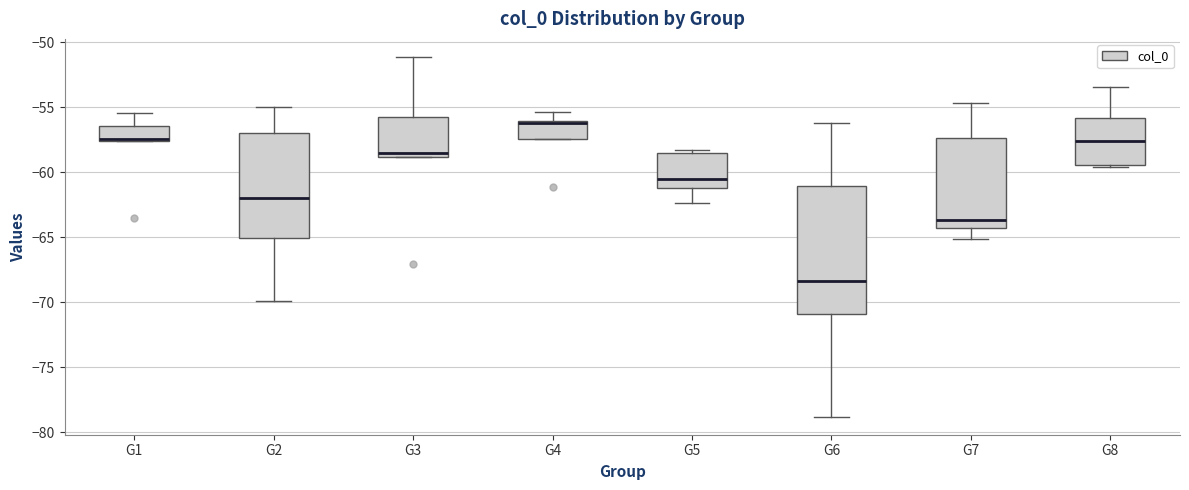

Reading left to right, transcribe this box plot: for each box, give where its median line is, the range the box spans, and where its two whiskers end, as read against the y-axis. The values are not printed on the chart, so give them approximately, as read against the axis.

G1: median -57.5 (just above the box's lower edge), box -57.5 to -56.5, whiskers -57.5 to -55.5
G2: median -62.0, box -65.0 to -57.0, whiskers -70.0 to -55.0
G3: median -58.5, box -59.0 to -56.0, whiskers -59.0 to -51.0
G4: median -56.0 (drawn on the box's upper edge), box -57.5 to -56.0, whiskers -57.5 to -55.5
G5: median -60.5, box -61.0 to -58.5, whiskers -62.5 to -58.5 (just above the box's upper edge)
G6: median -68.5, box -71.0 to -61.0, whiskers -79.0 to -56.0
G7: median -63.5, box -64.5 to -57.5, whiskers -65.0 to -54.5
G8: median -57.5, box -59.5 to -56.0, whiskers -59.5 (just below the box's lower edge) to -53.5